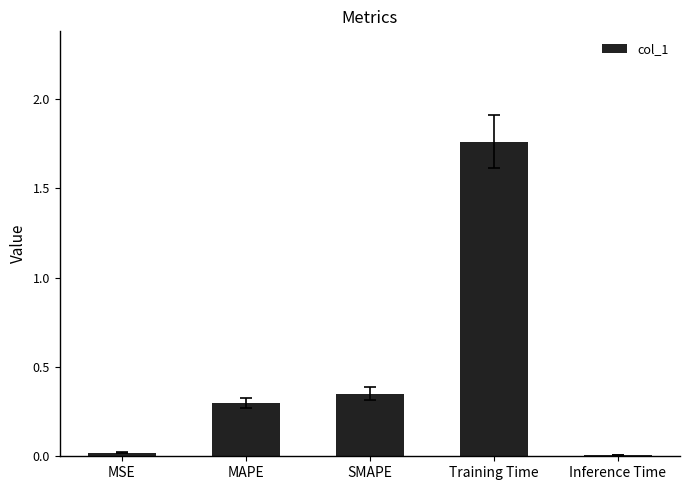

True or false: the data shows 0.4 at MAPE.

False